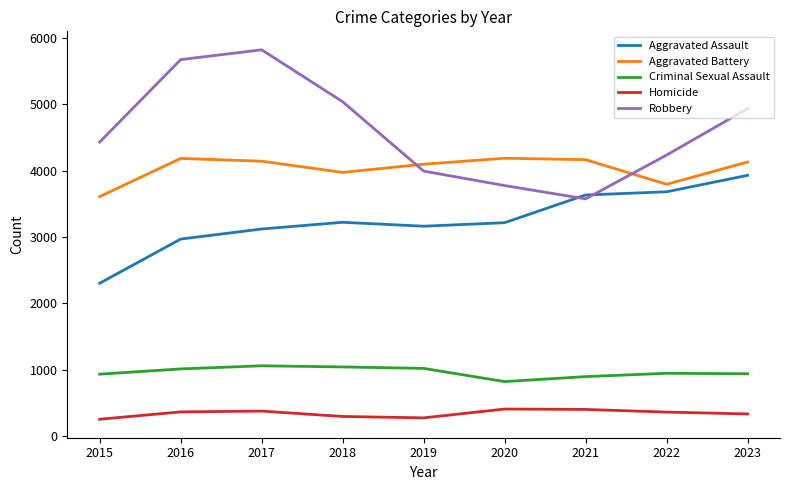

At which category is the sum across all series the highest?

2017